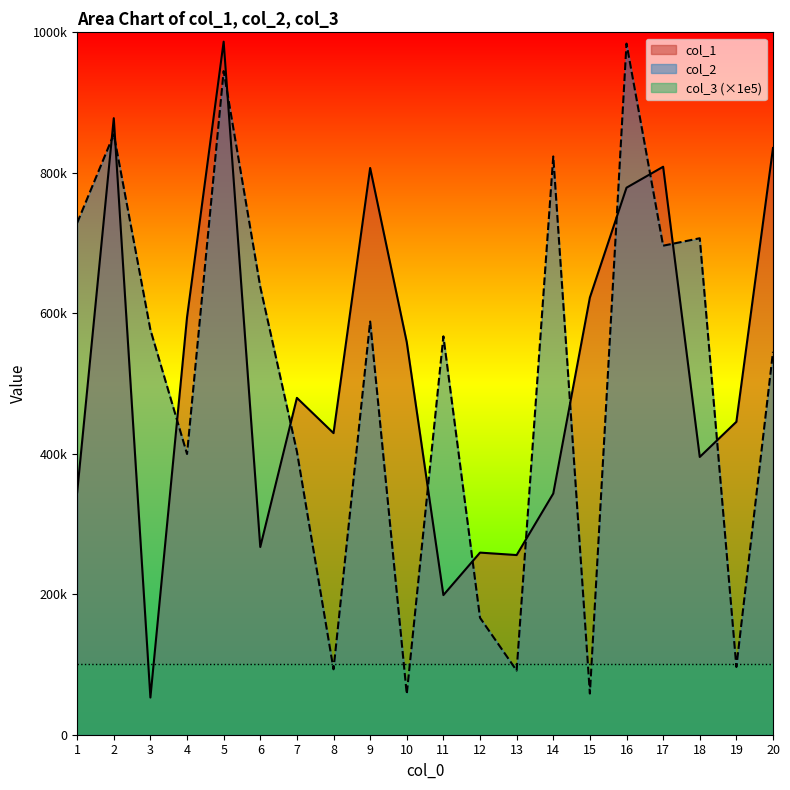

The value of col_2 at 18 is 414403. True or false?

False